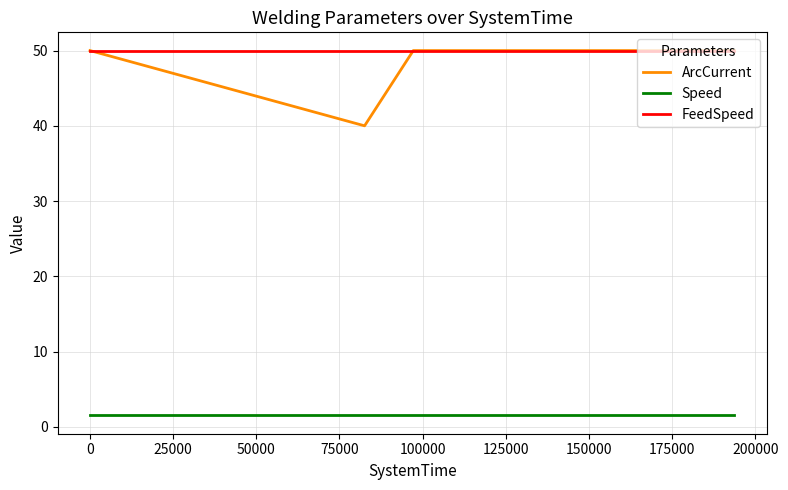

How many categories are shown in the chart?

4